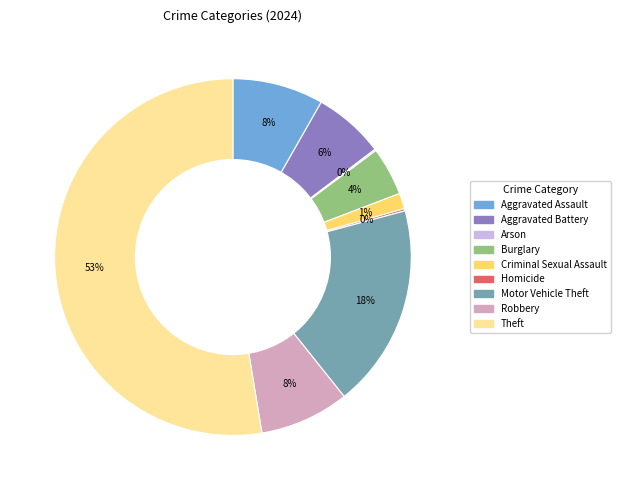

The Burglary slice represents 4% of the pie. True or false?

True